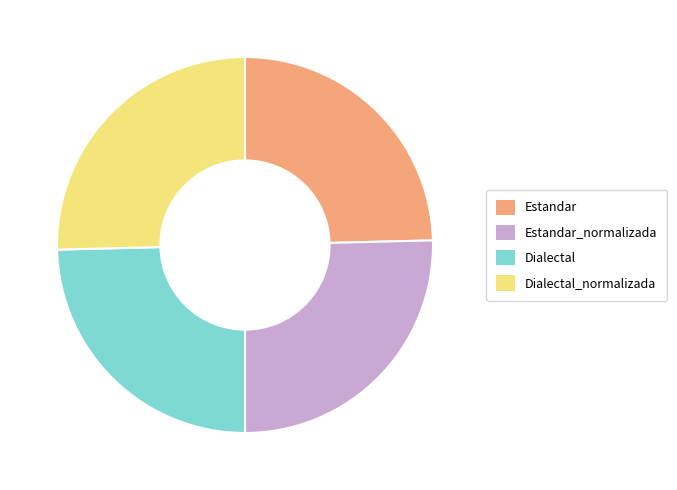

What is the ratio of the value at Estandar to the value at Dialectal_normalizada?

1.0